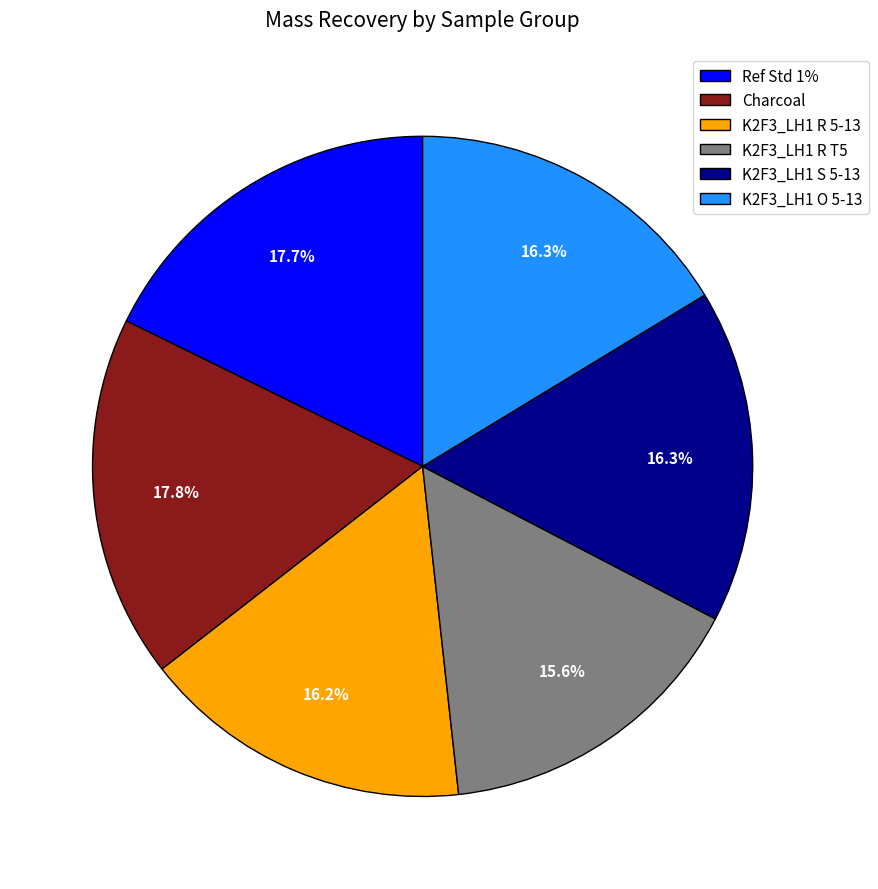

Approximately how many times larger is the value at K2F3_LH1 R T5 compared to K2F3_LH1 R 5-13?

1.0